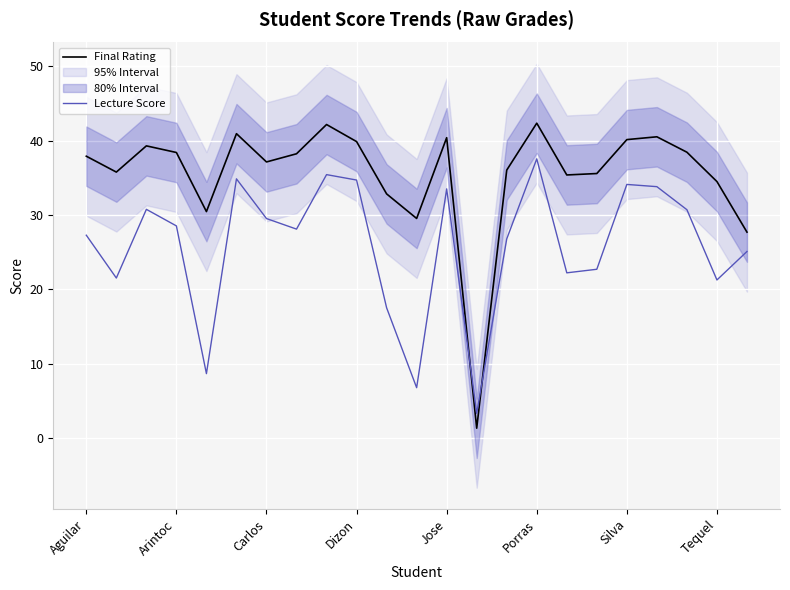

At how many categories does at least one series exceed 12?

22